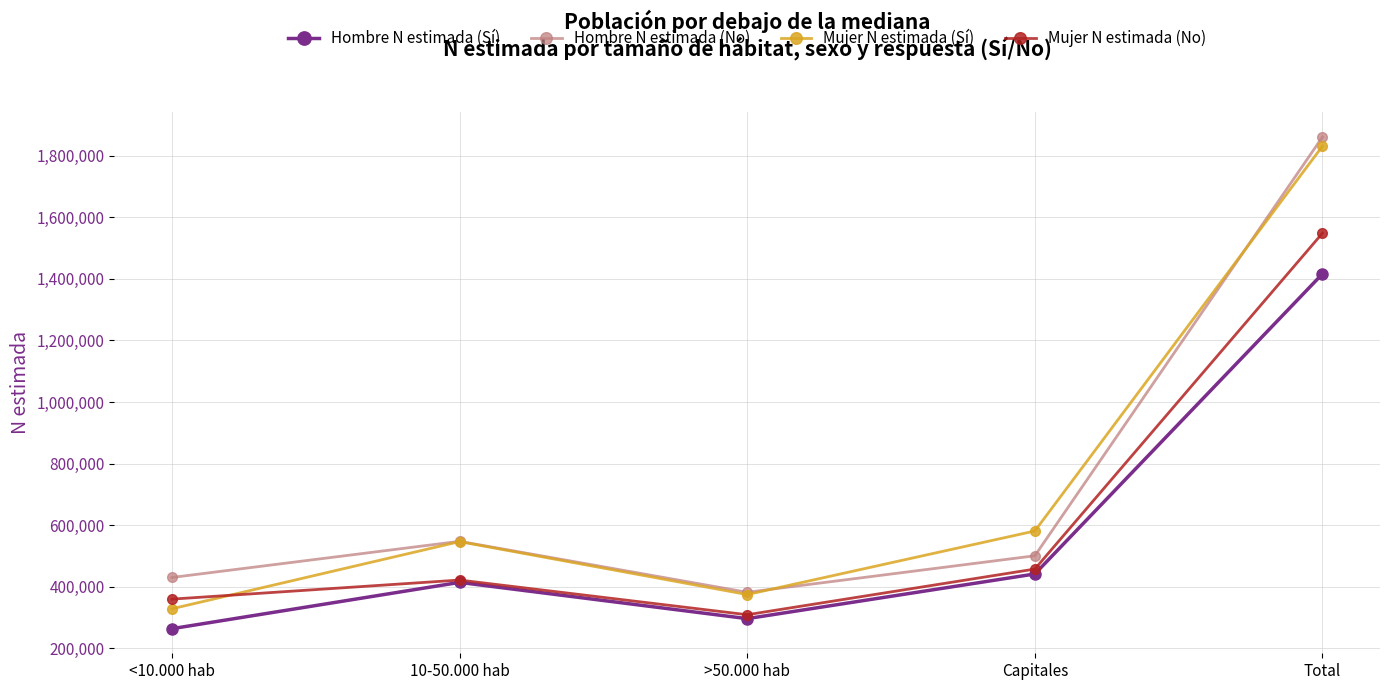

What is the label of the 5th point from the left?

Total